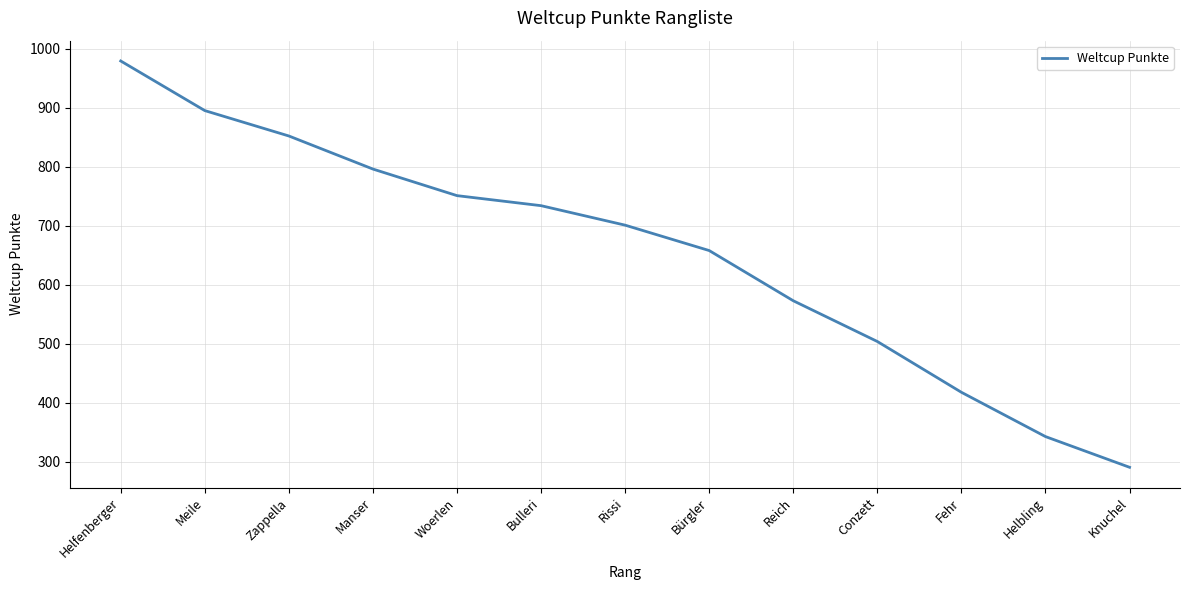

True or false: there are more than 0 points higher than both neighbors.

False